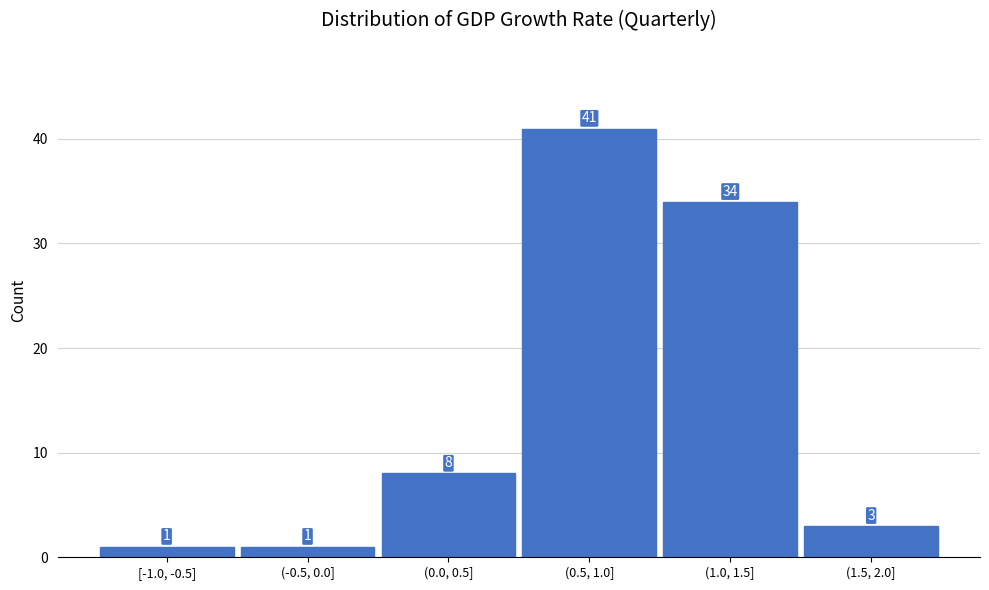

Reading right to left, list all the values displayed in this chart.

(1.5, 2.0]=3	(1.0, 1.5]=34	(0.5, 1.0]=41	(0.0, 0.5]=8	(-0.5, 0.0]=1	[-1.0, -0.5]=1